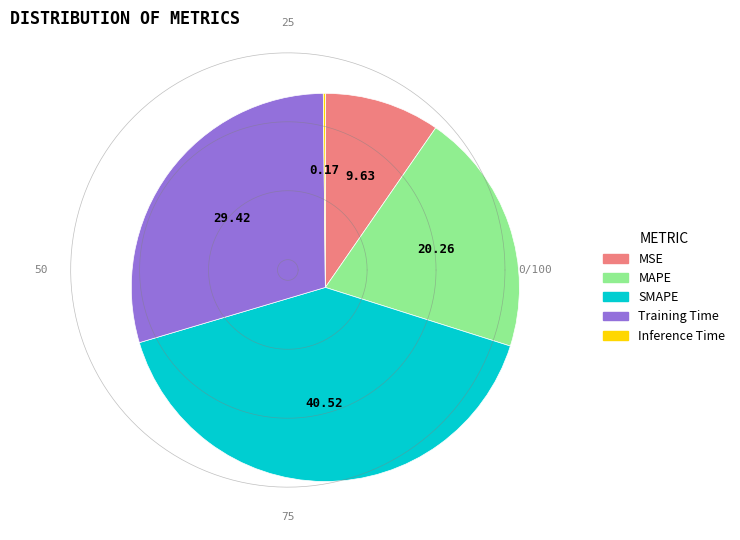

Which has a higher value, Training Time or SMAPE?

SMAPE